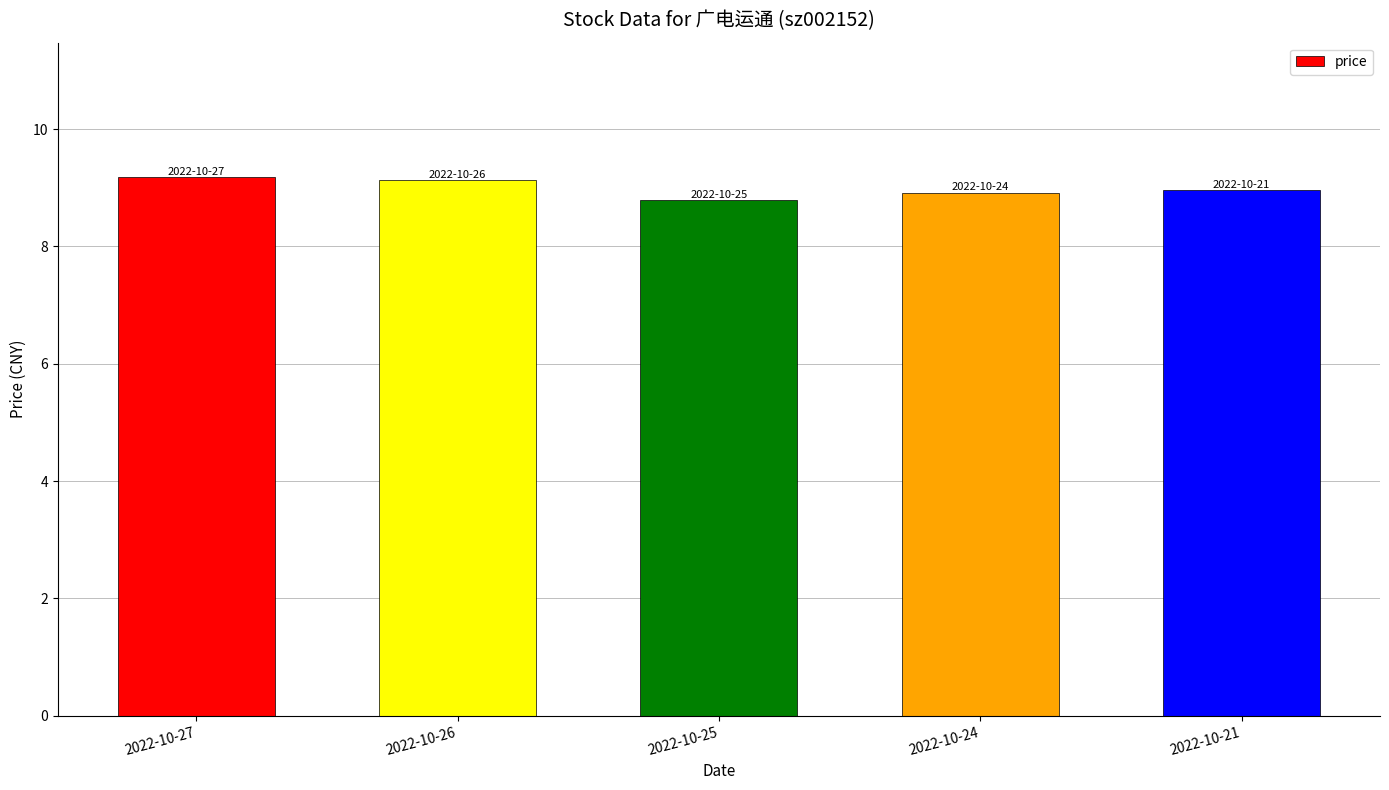

What is the value of the 2nd bar from the left?

9.1